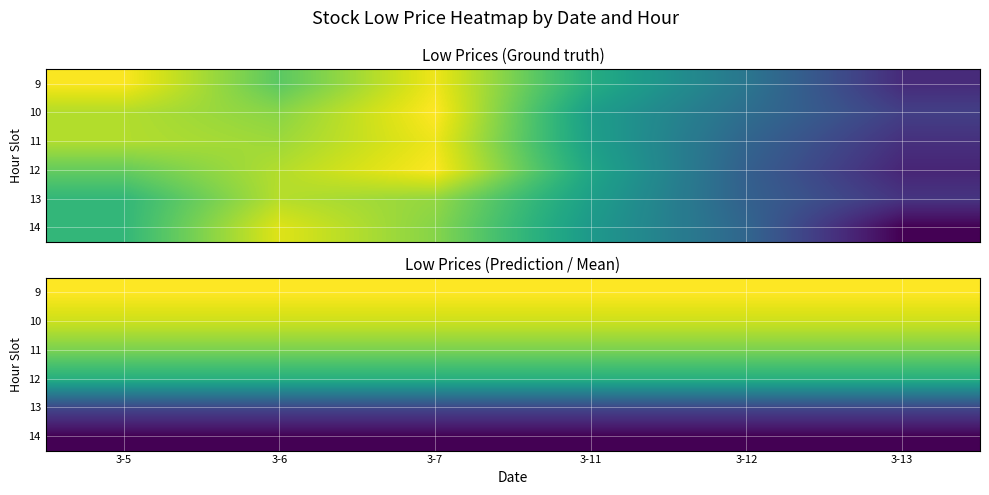

The value of 11 at 3-11 is 221.1. True or false?

True